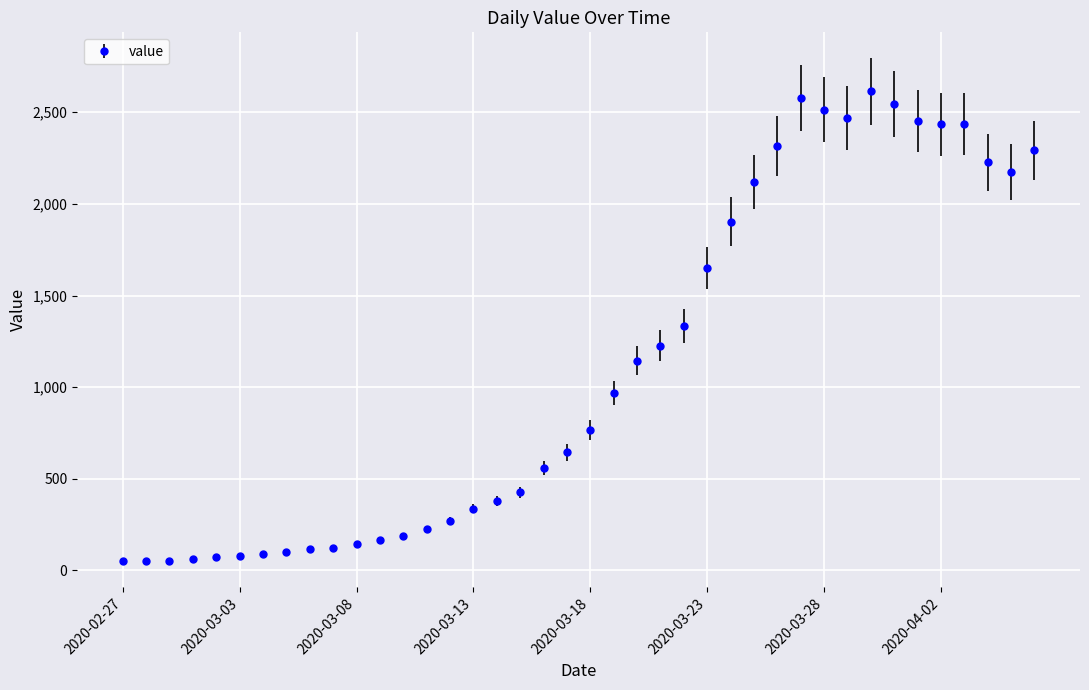

What is the greatest value displayed?

2615